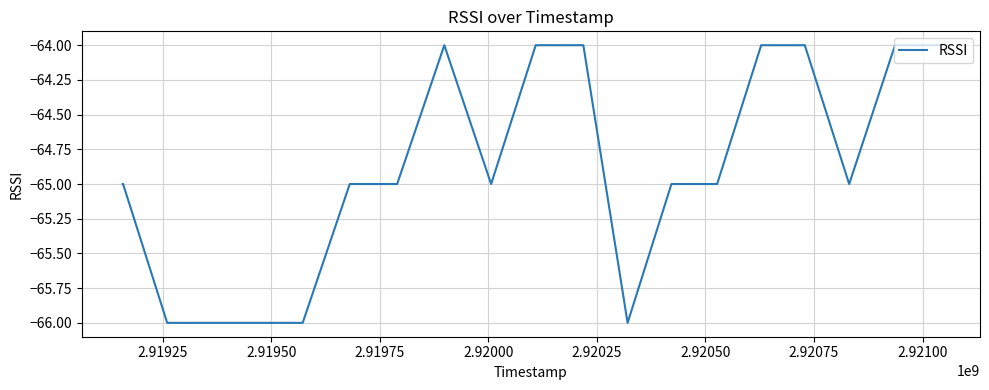

What is the greatest value displayed?

-64